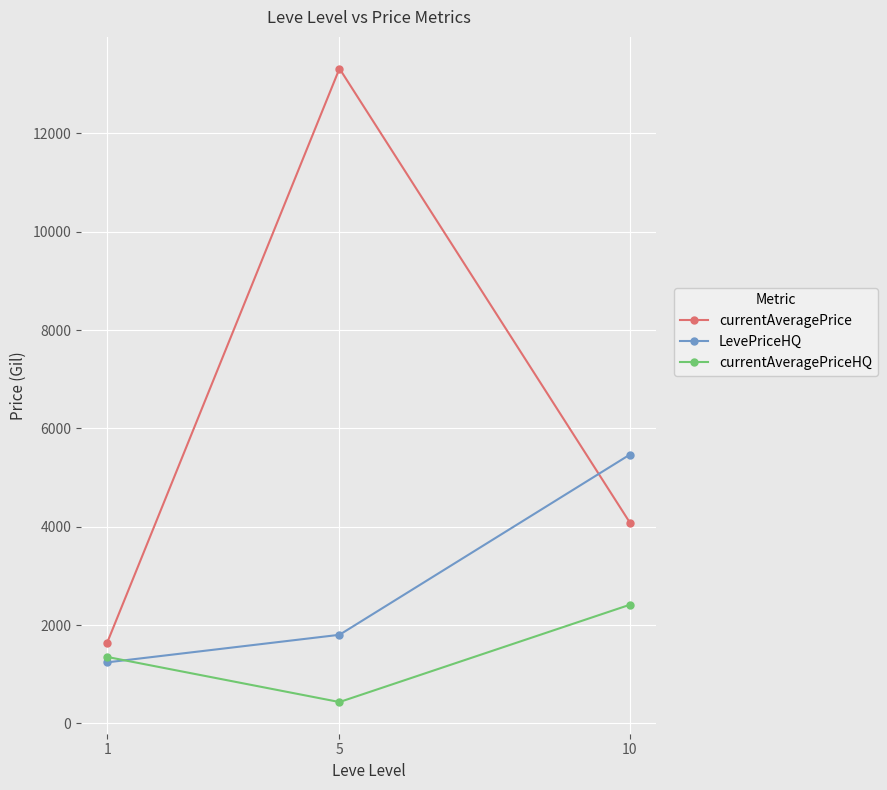

What is the minimum value for currentAveragePriceHQ?

435.5